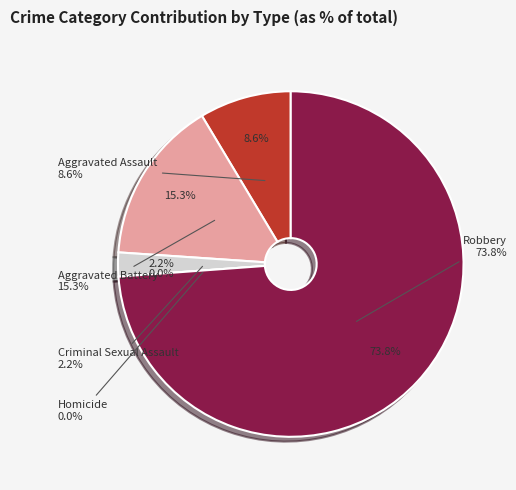

What percentage is the Robbery slice, to the nearest percent?

74%